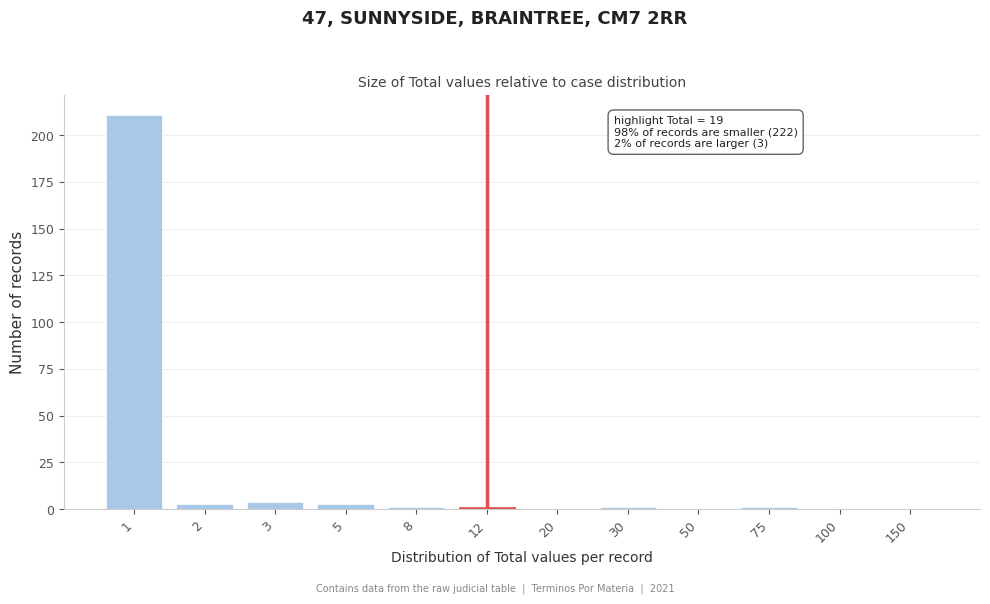

What is the sum of all values?

225